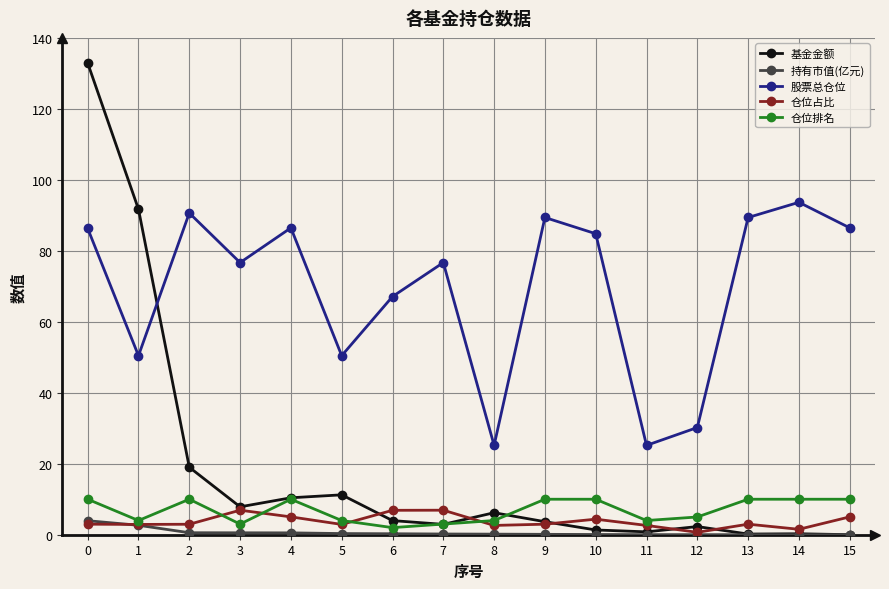

True or false: 股票总仓位 and 持有市值(亿元) intersect in this chart.

False